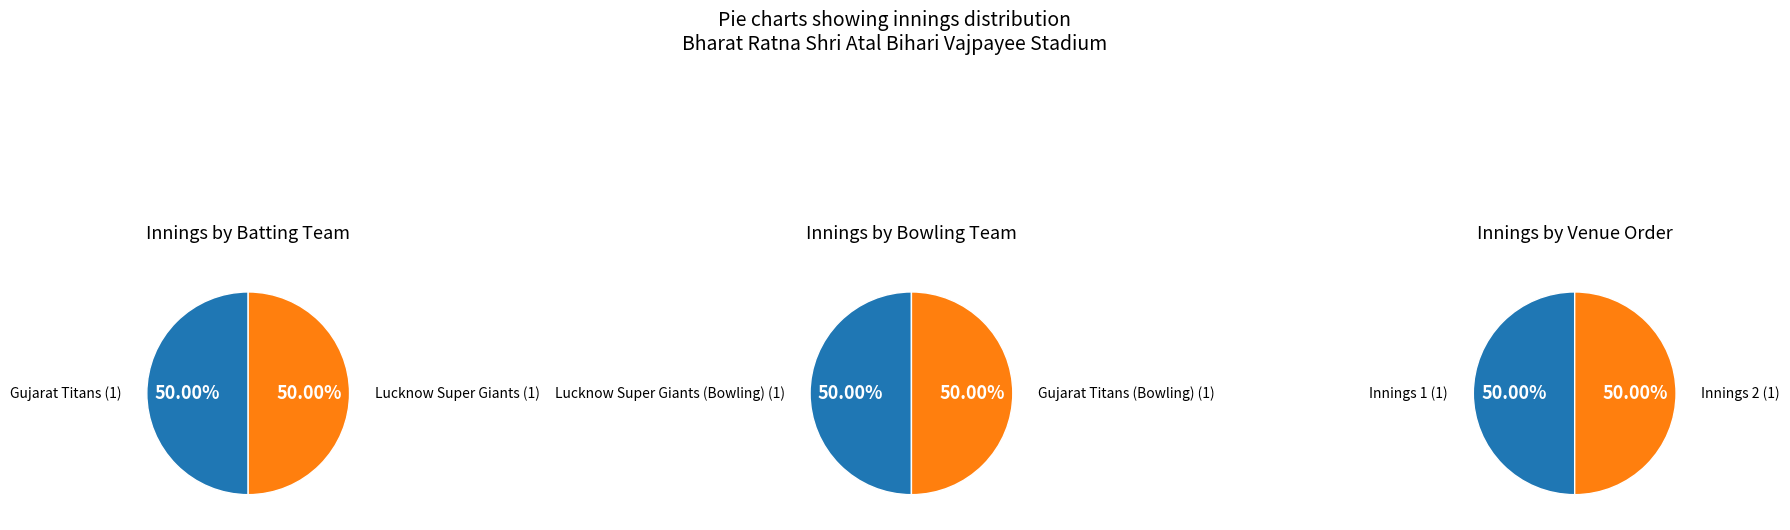

To the nearest percent, what is the average slice percentage?

50%